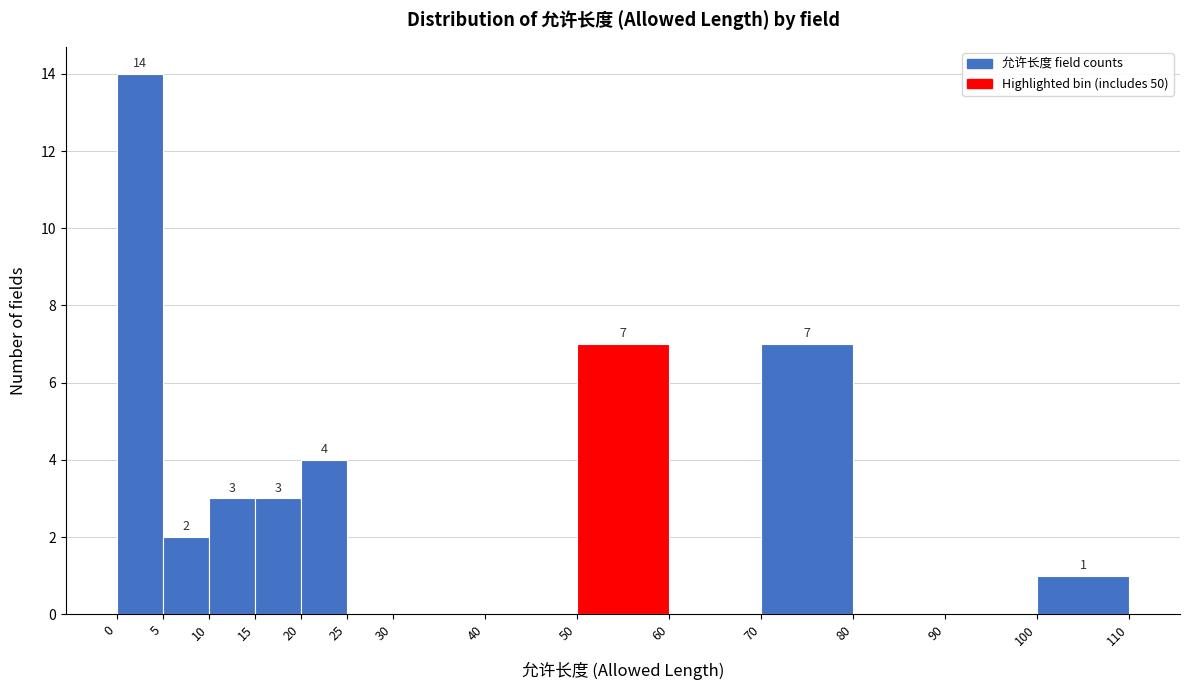

Over which range of the x-axis is the bar tallest?

0 to 5